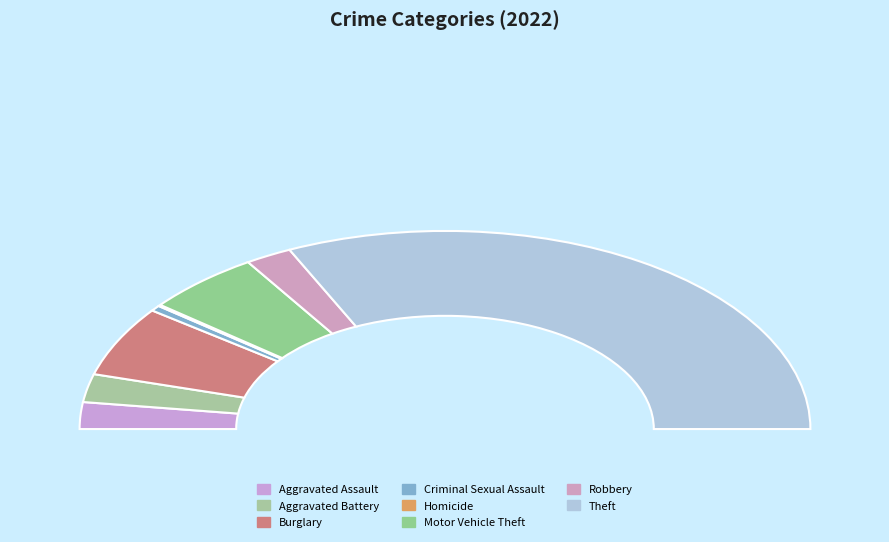

Combined, do Homicide and Criminal Sexual Assault account for over 50%?

No